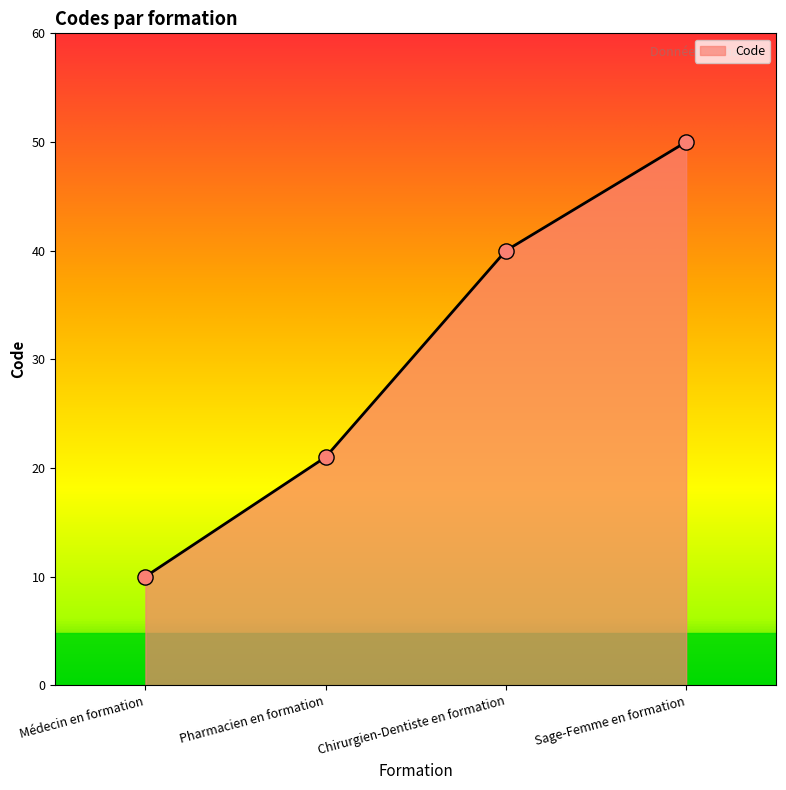

What is the ratio of the value at Médecin en formation to the value at Chirurgien-Dentiste en formation?

0.2